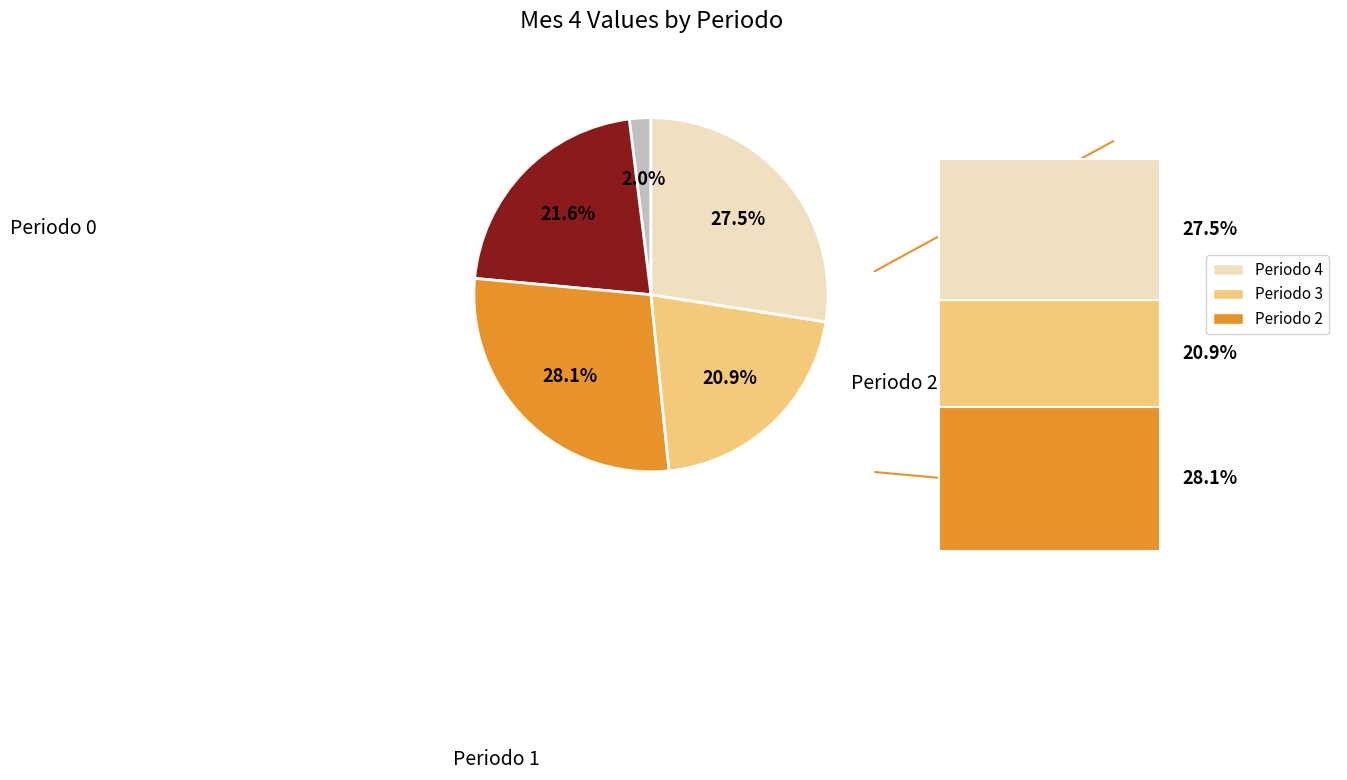

Does any single category account for the majority?

No